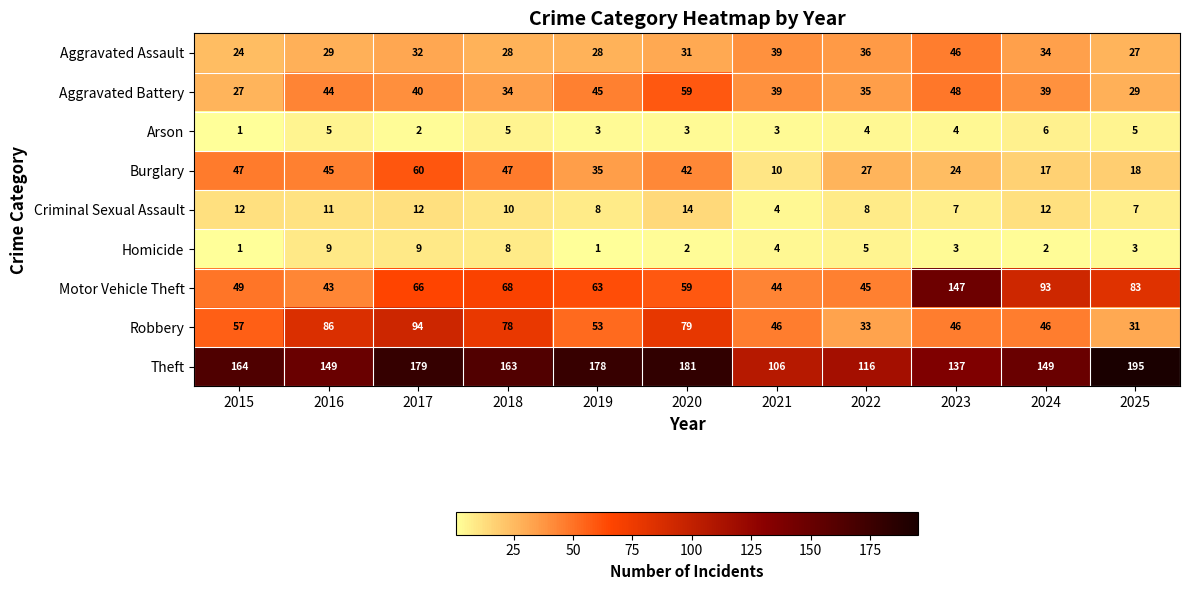

What is the maximum value shown in the chart?

195